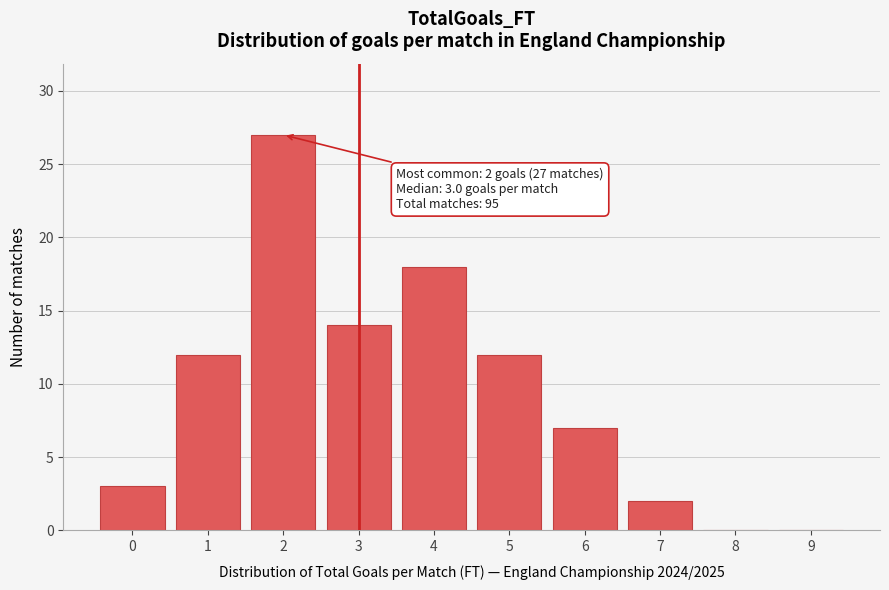

Reading left to right, transcribe all the data shown in this chart.

0=3	1=12	2=27	3=14	4=18	5=12	6=7	7=2	8=0	9=0